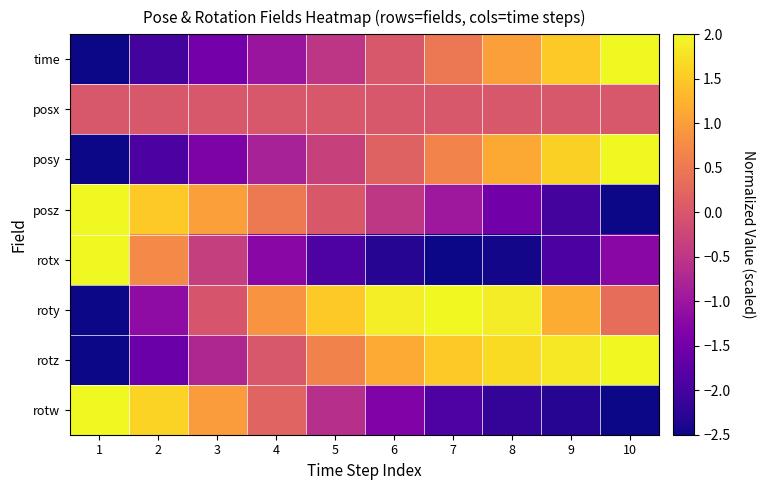

Reading left to right, list all the values displayed in this chart.

time: 1=-2.5	2=-2.0	3=-1.5	4=-1.0	5=-0.5	6=0.0	7=0.5	8=1.0	9=1.5	10=2.0
posx: 1=0.0	2=0.0	3=0.0	4=0.0	5=0.0	6=0.0	7=0.0	8=0.0	9=0.0	10=0.0
posy: 1=-2.5	2=-1.9	3=-1.4	4=-0.8	5=-0.3	6=0.2	7=0.7	8=1.1	9=1.6	10=2.0
posz: 1=2.0	2=1.5	3=1.0	4=0.5	5=0.0	6=-0.5	7=-1.0	8=-1.5	9=-2.0	10=-2.5
rotx: 1=2.0	2=0.7	3=-0.4	4=-1.2	5=-1.9	6=-2.3	7=-2.5	8=-2.5	9=-1.9	10=-1.2
roty: 1=-2.5	2=-1.2	3=-0.0	4=0.9	5=1.5	6=1.9	7=2.0	8=1.9	9=1.2	10=0.3
rotz: 1=-2.5	2=-1.6	3=-0.7	4=0.0	5=0.6	6=1.1	7=1.5	8=1.7	9=1.8	10=2.0
rotw: 1=2.0	2=1.6	3=1.0	4=0.2	5=-0.6	6=-1.4	7=-1.9	8=-2.2	9=-2.3	10=-2.5